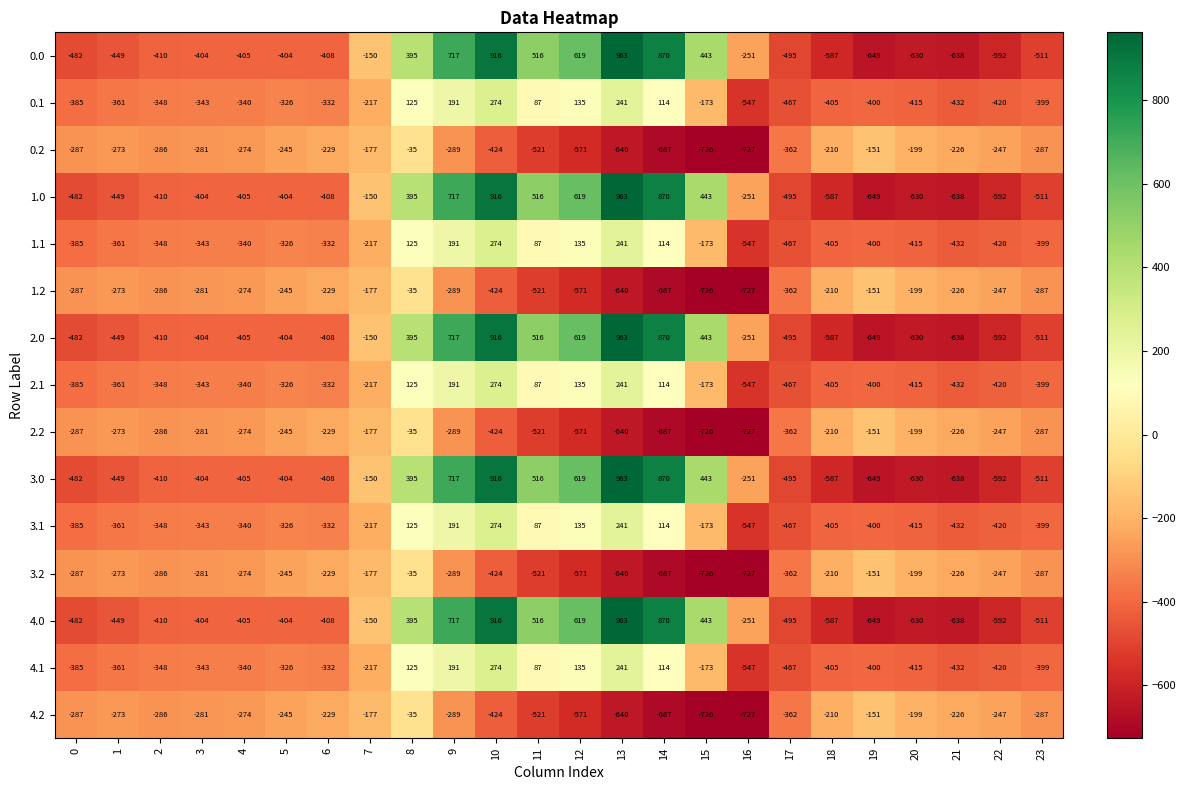

True or false: 4.0 has a value of -410 at 2.

True